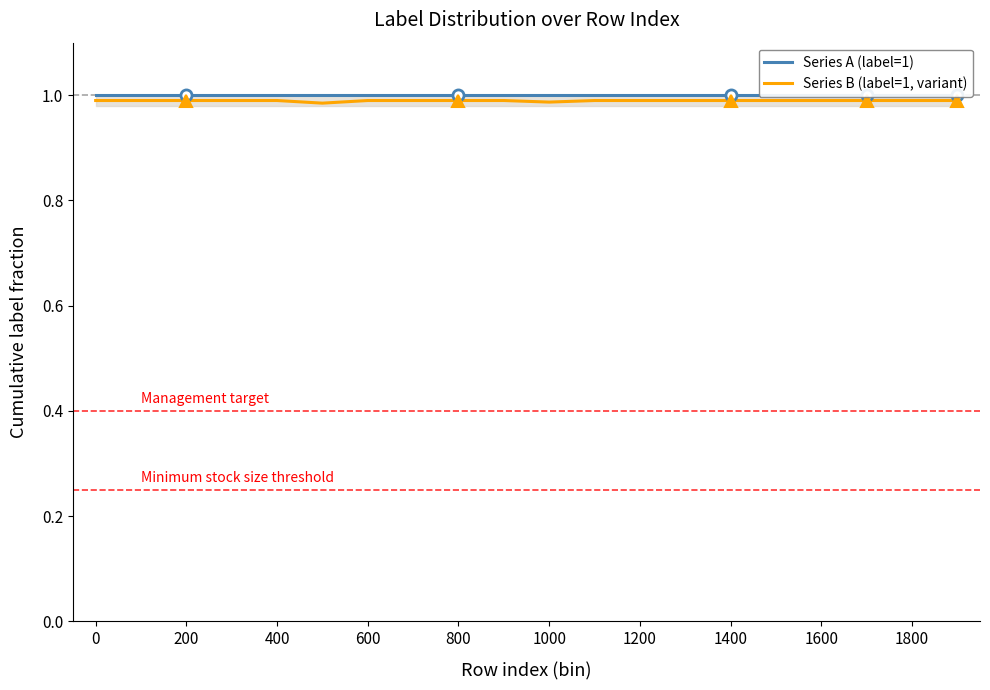

The value of Series B (label=1, variant) at 1200 is 1.8. True or false?

False